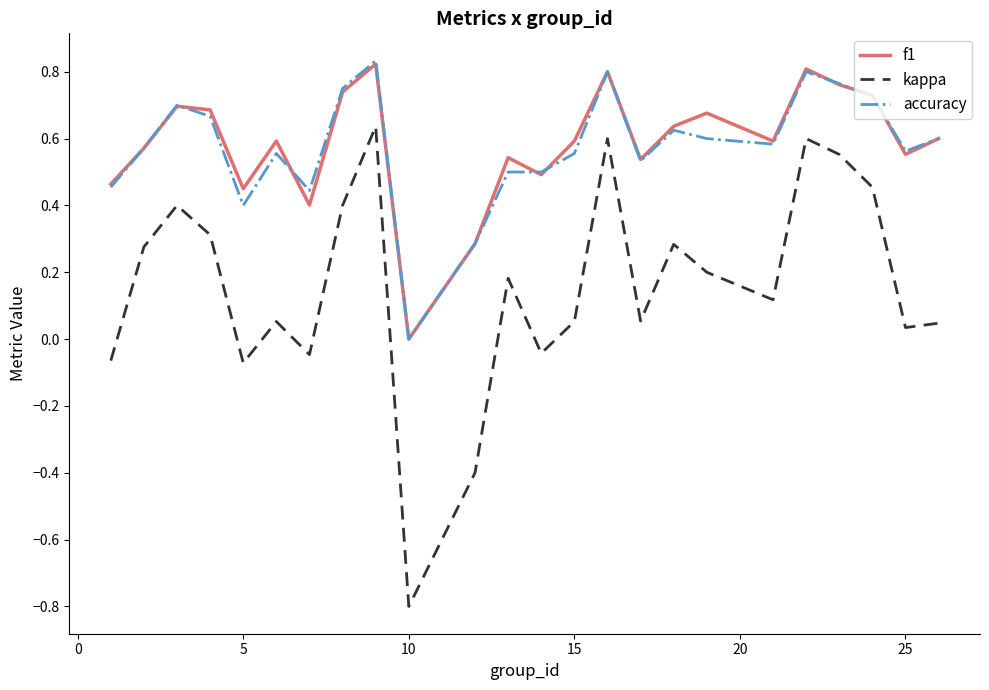

True or false: kappa and f1 intersect in this chart.

False